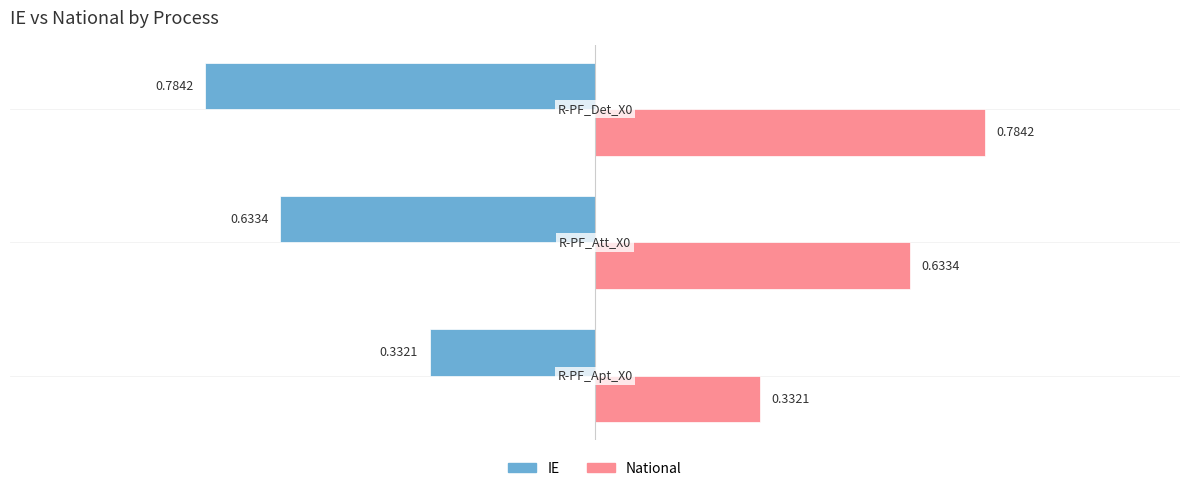

At how many categories does at least one series exceed 0?

3